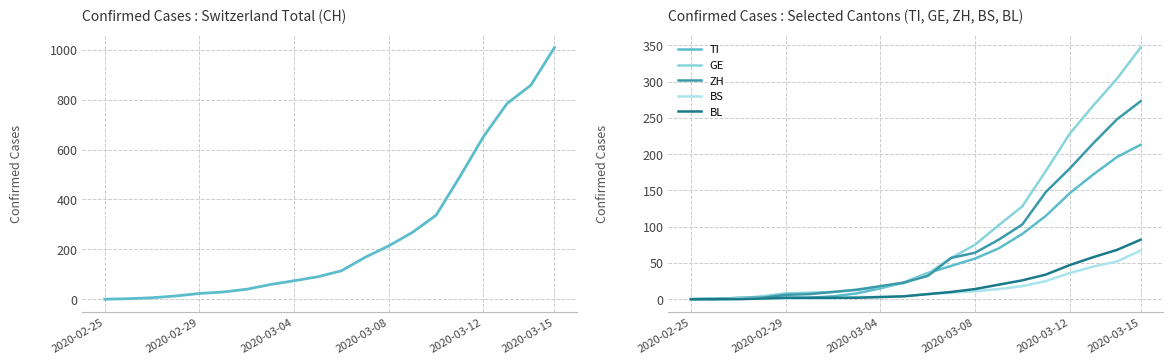

Where does the ZH series first go above 32?

11